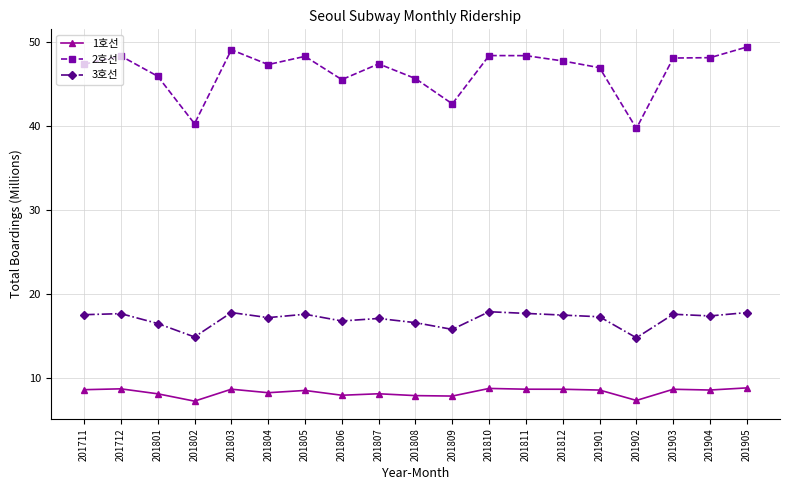

What is the sum of the 1호선 values at 201903 and 201808?

16.6